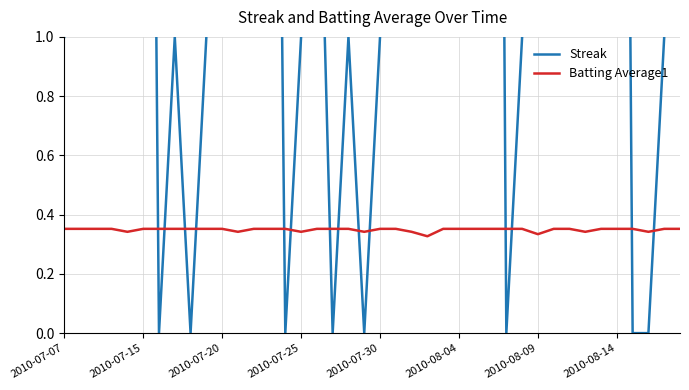

How many interior local peaks does the Streak series have?

7